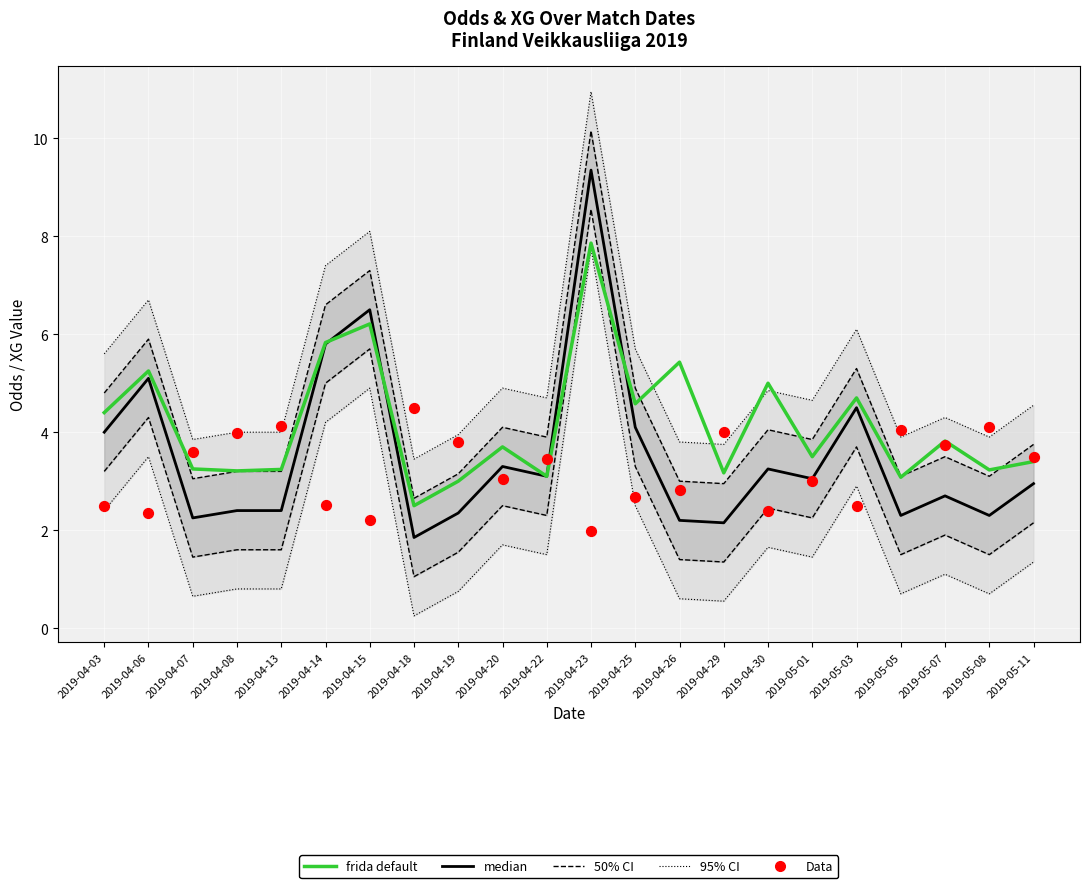

Is the value of Data (HT_Odds_H) at 2019-04-22 greater than the value of 50% CI at 2019-04-03?

Yes